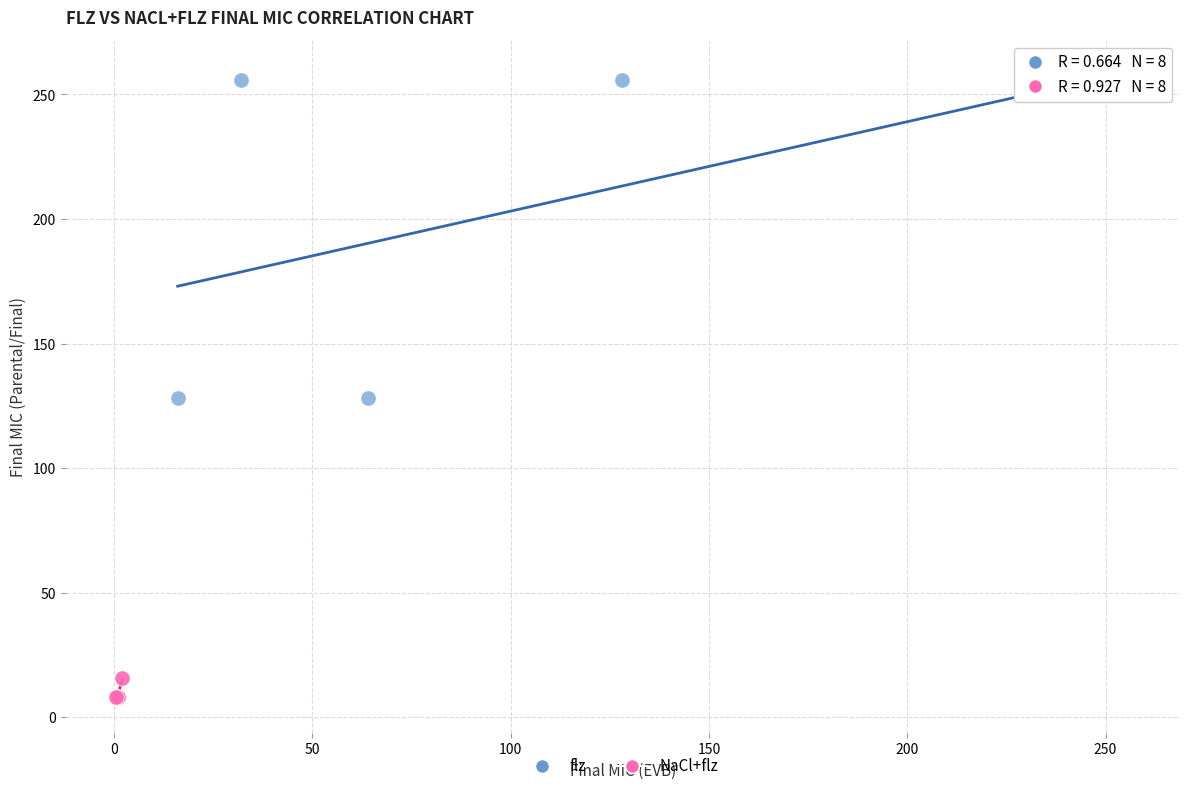

Which series reaches the maximum Y coordinate?

flz